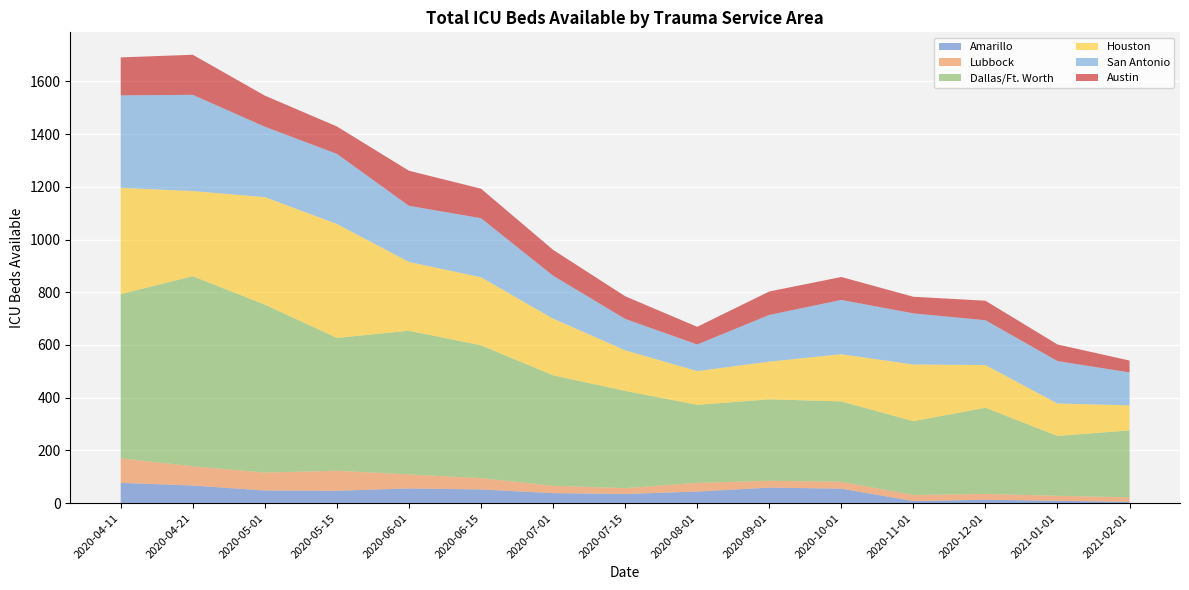

What is the highest value of the Amarillo series?

77